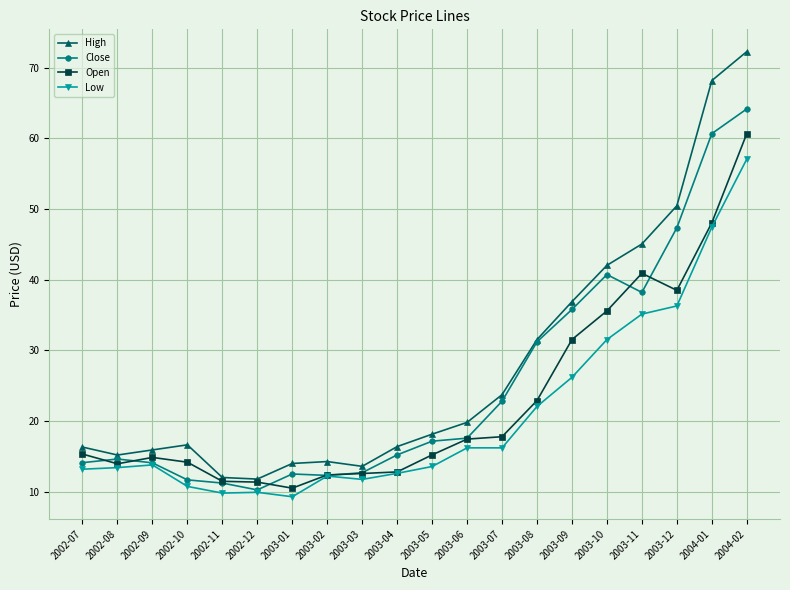

At which label does Open reach its peak?

2004-02